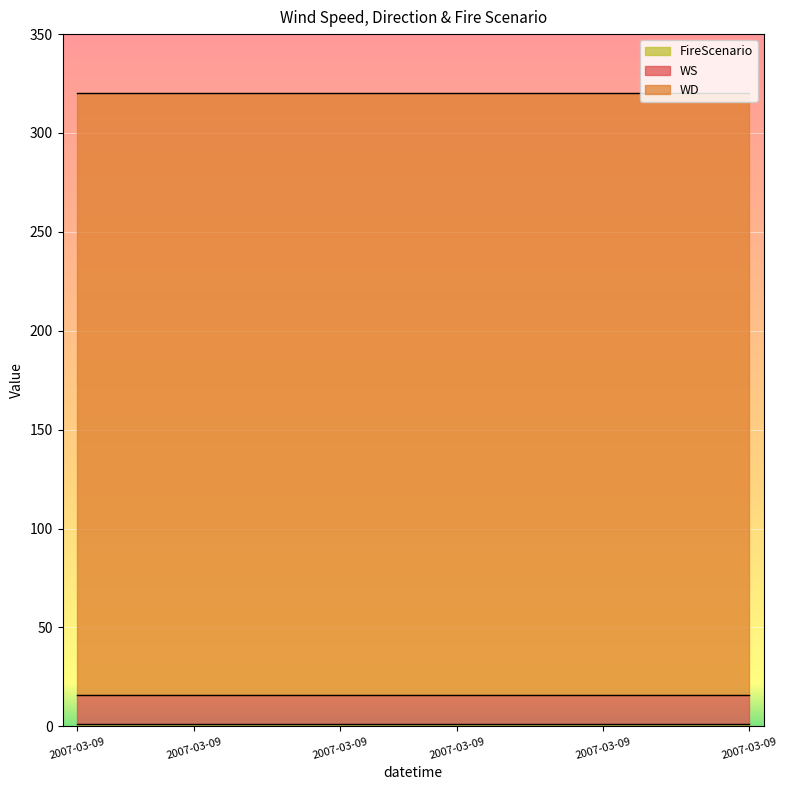

At 17, list the series in order from largest to smallest.

WD, WS, FireScenario